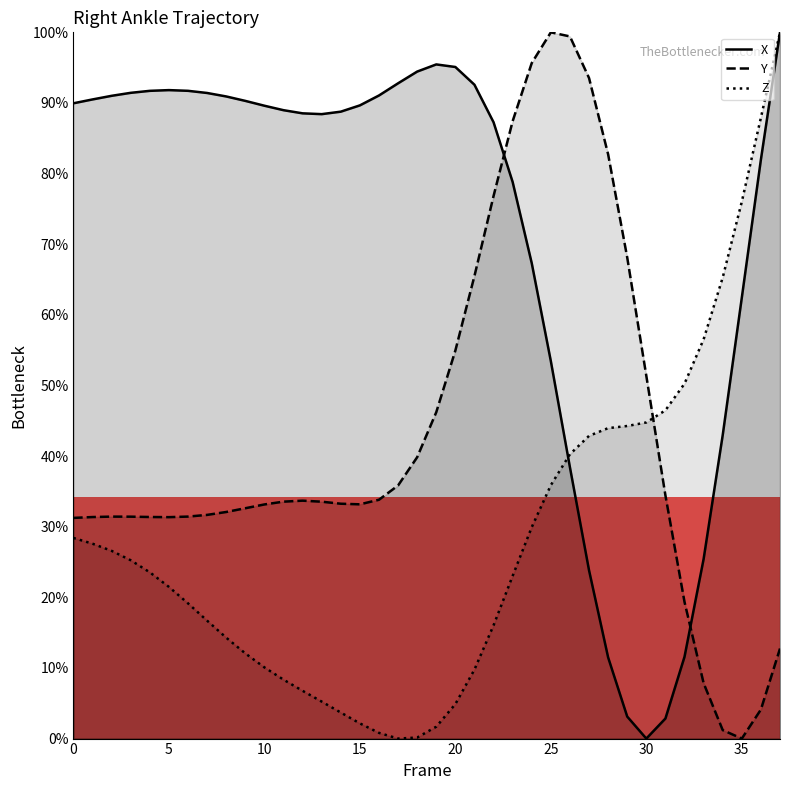

The value of X at 21 is 122.5. True or false?

False